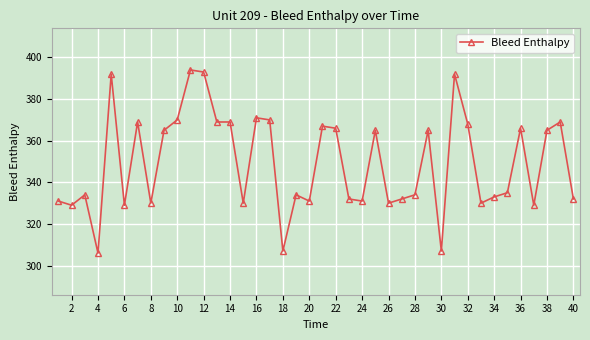

What is the greatest value displayed?

394